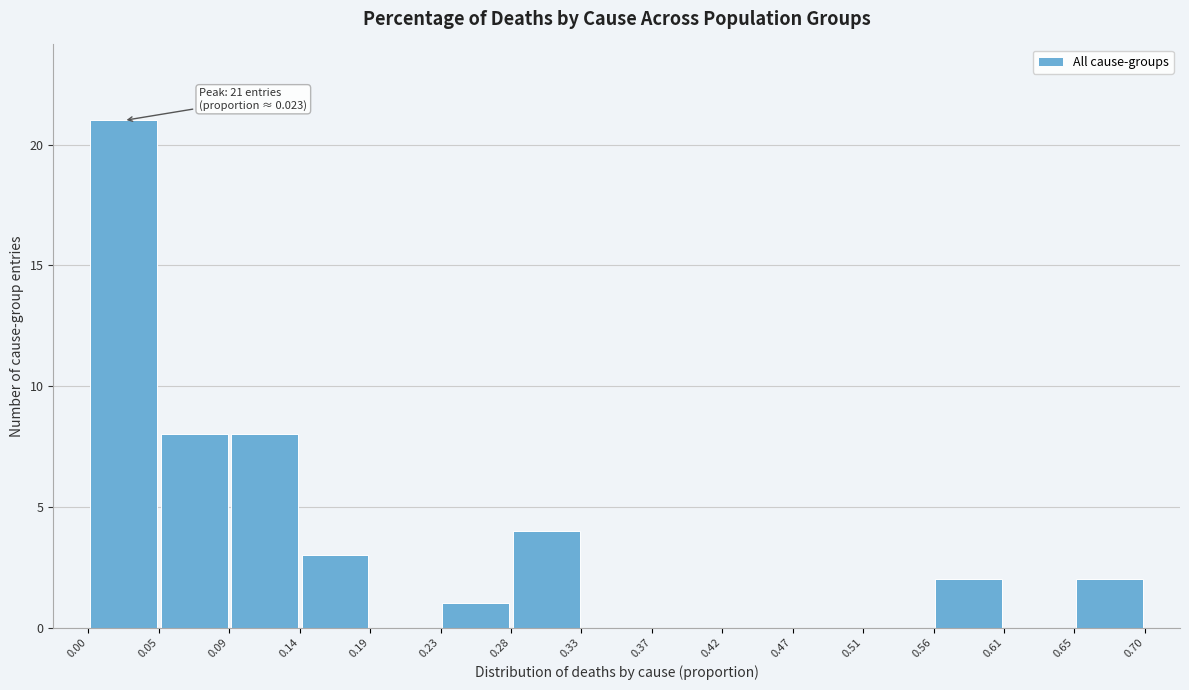

Over which range of the x-axis is the bar tallest?

0.00 to 0.05